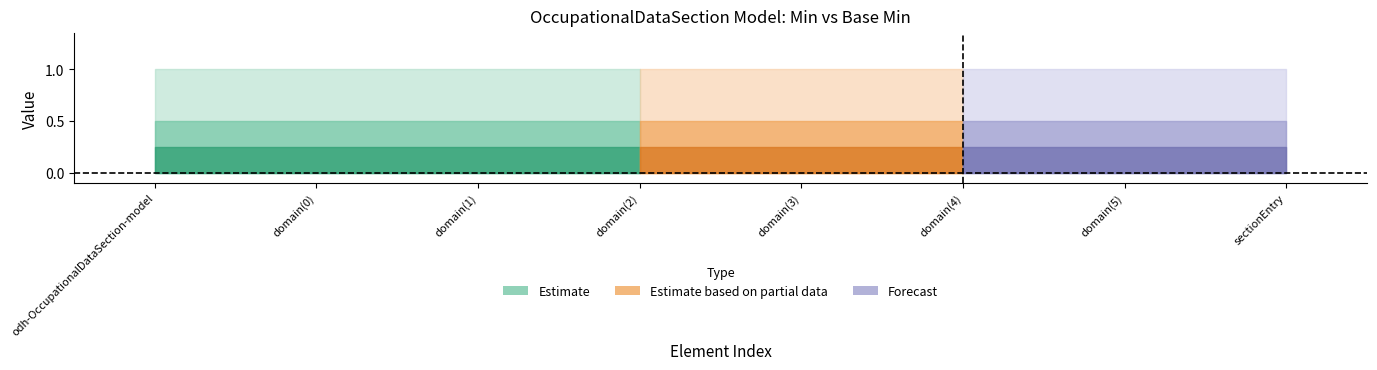

What is the sum of all Max_val values?

8